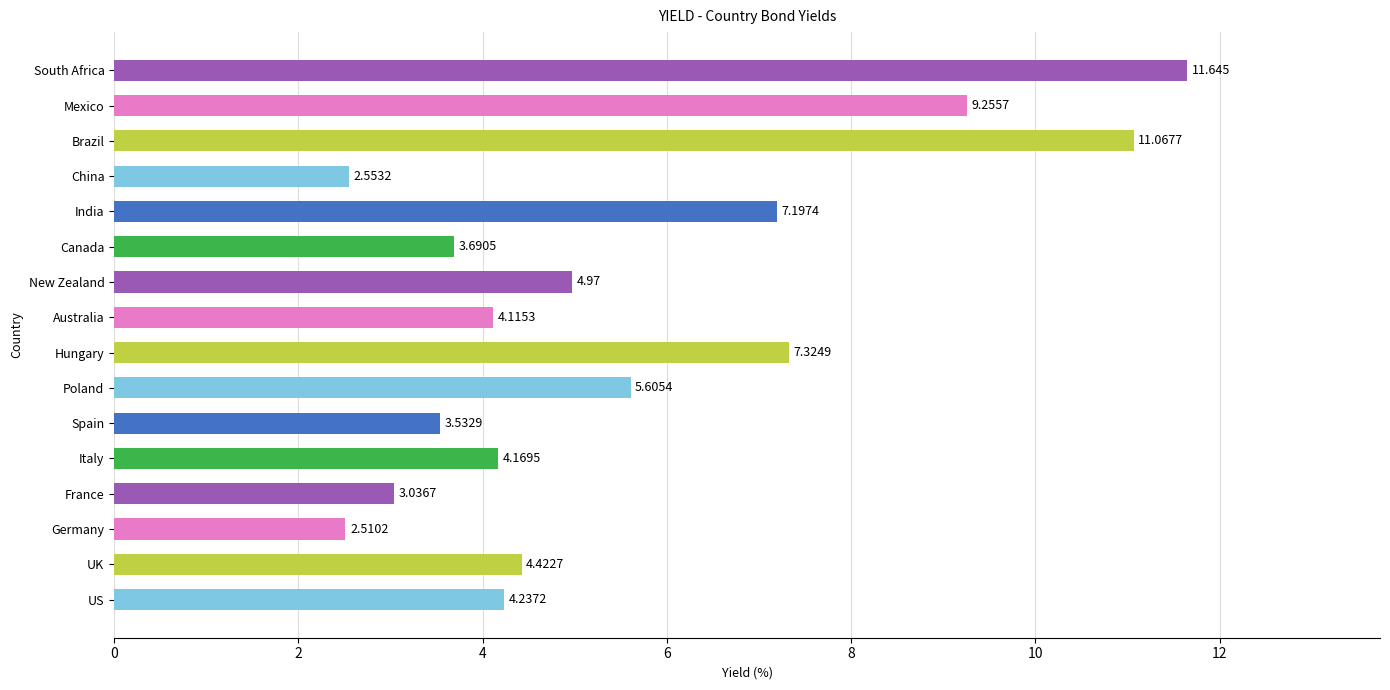

Rank the categories by value from highest to lowest.

South Africa, Brazil, Mexico, Hungary, India, Poland, New Zealand, UK, US, Italy, Australia, Canada, Spain, France, China, Germany